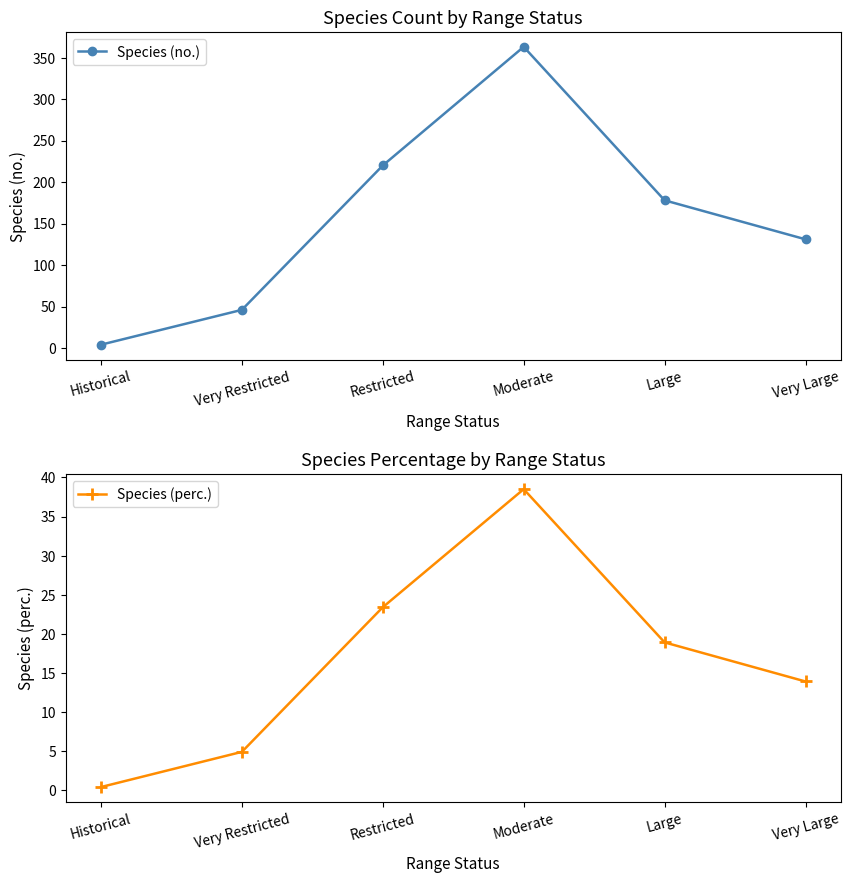

What is the difference between the maximum and minimum values in the Species (perc.) series?

38.1